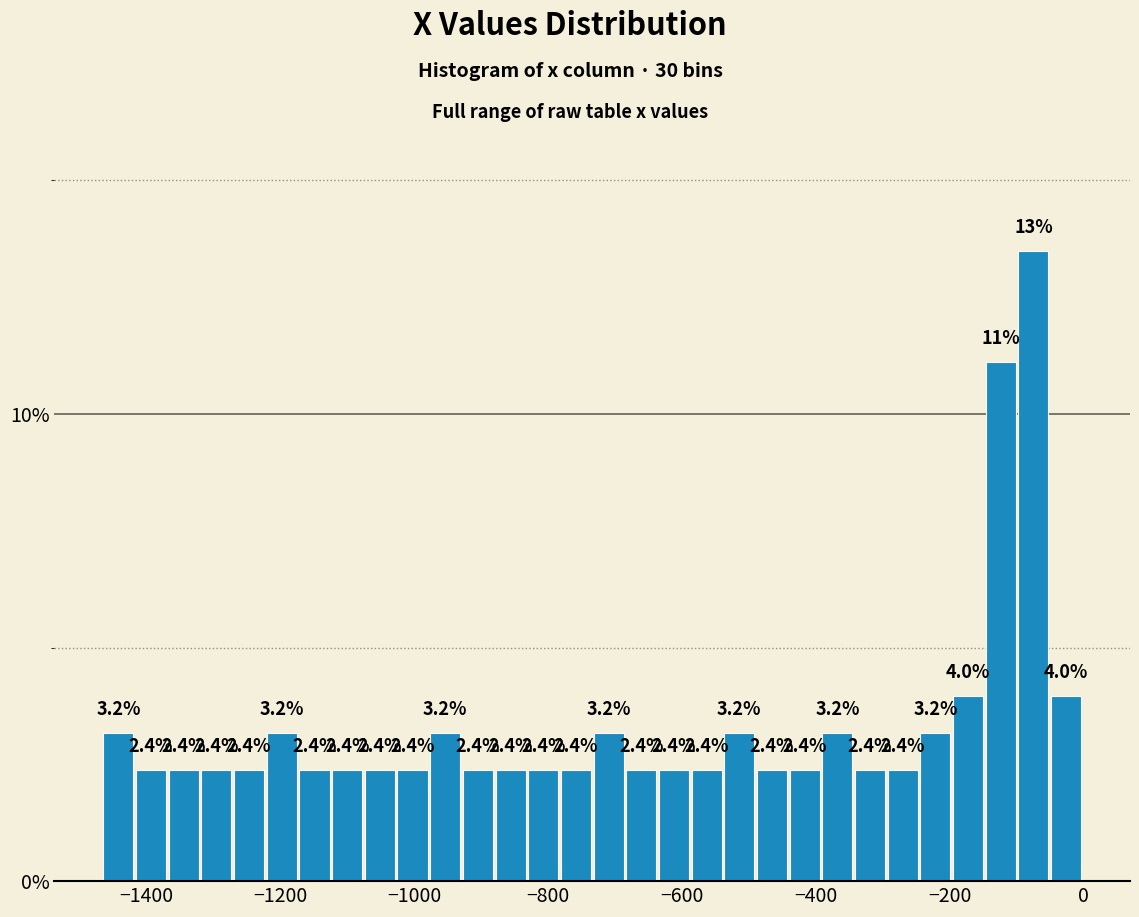

Around what value on the x-axis is the tallest bar? Give the approximate position of its centre, as read against the axis.

-80